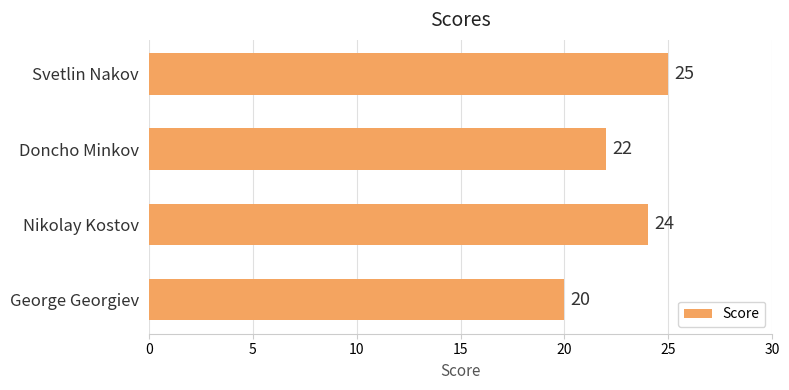

Reading top to bottom, transcribe all the data shown in this chart.

Svetlin Nakov=25	Doncho Minkov=22	Nikolay Kostov=24	George Georgiev=20